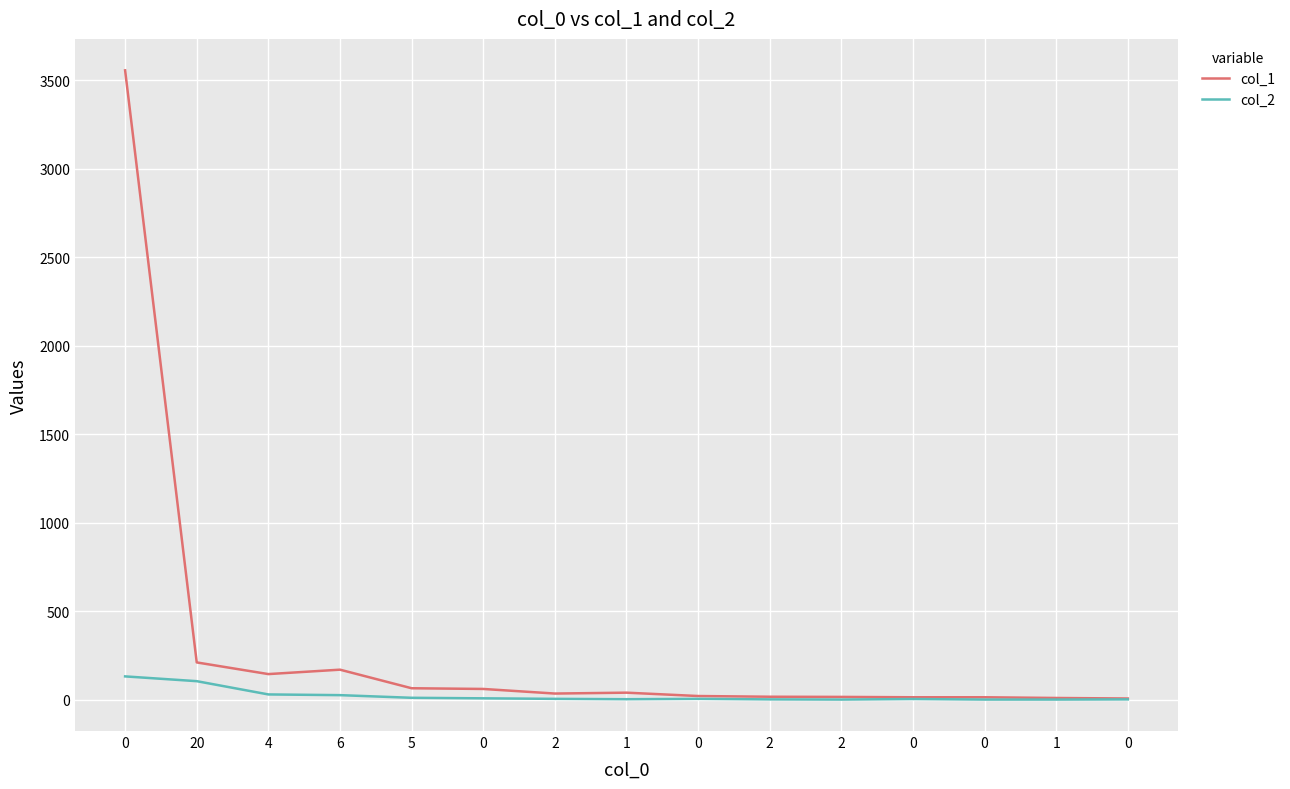

Reading right to left, transcribe all the data shown in this chart.

col_1: 0=6	1=9	0=13	0=13	2=15	2=16	0=20	1=39	2=34	0=60	5=64	6=169	4=144	20=210	0=3557
col_2: 0=1	1=0	0=0	0=3	2=0	2=1	0=4	1=2	2=4	0=7	5=10	6=25	4=29	20=104	0=131